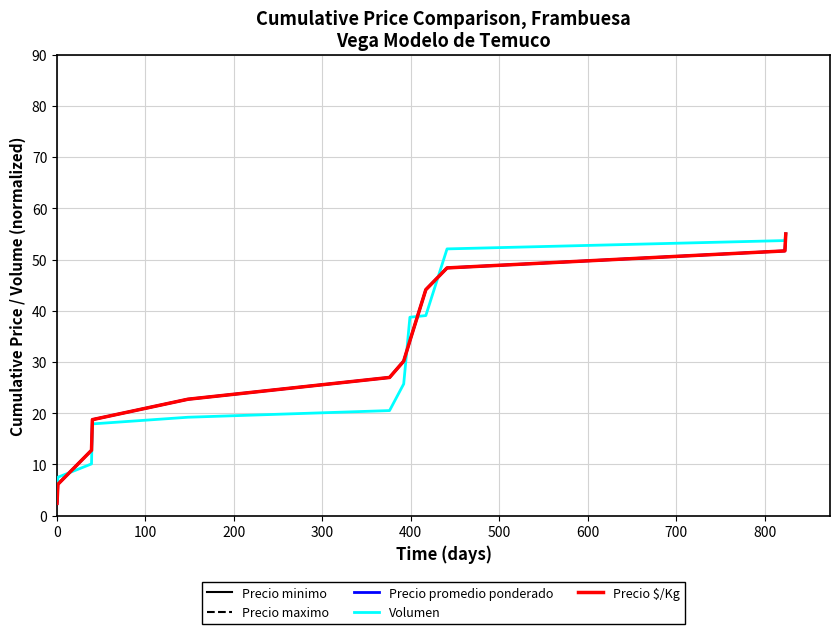

At which label does Precio minimo first exceed 30?

500